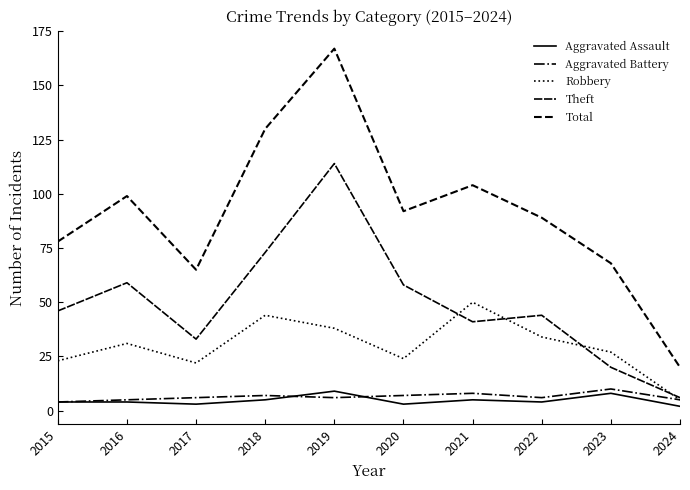

Read the Total value at 2018, to the nearest 5.

130